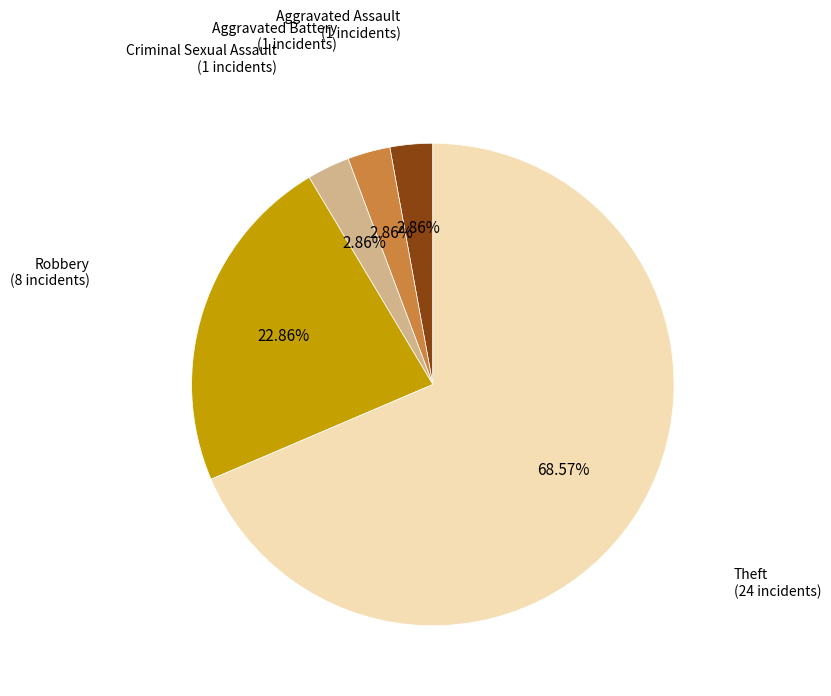

Do Robbery and Aggravated Battery together represent more than half of the pie?

No